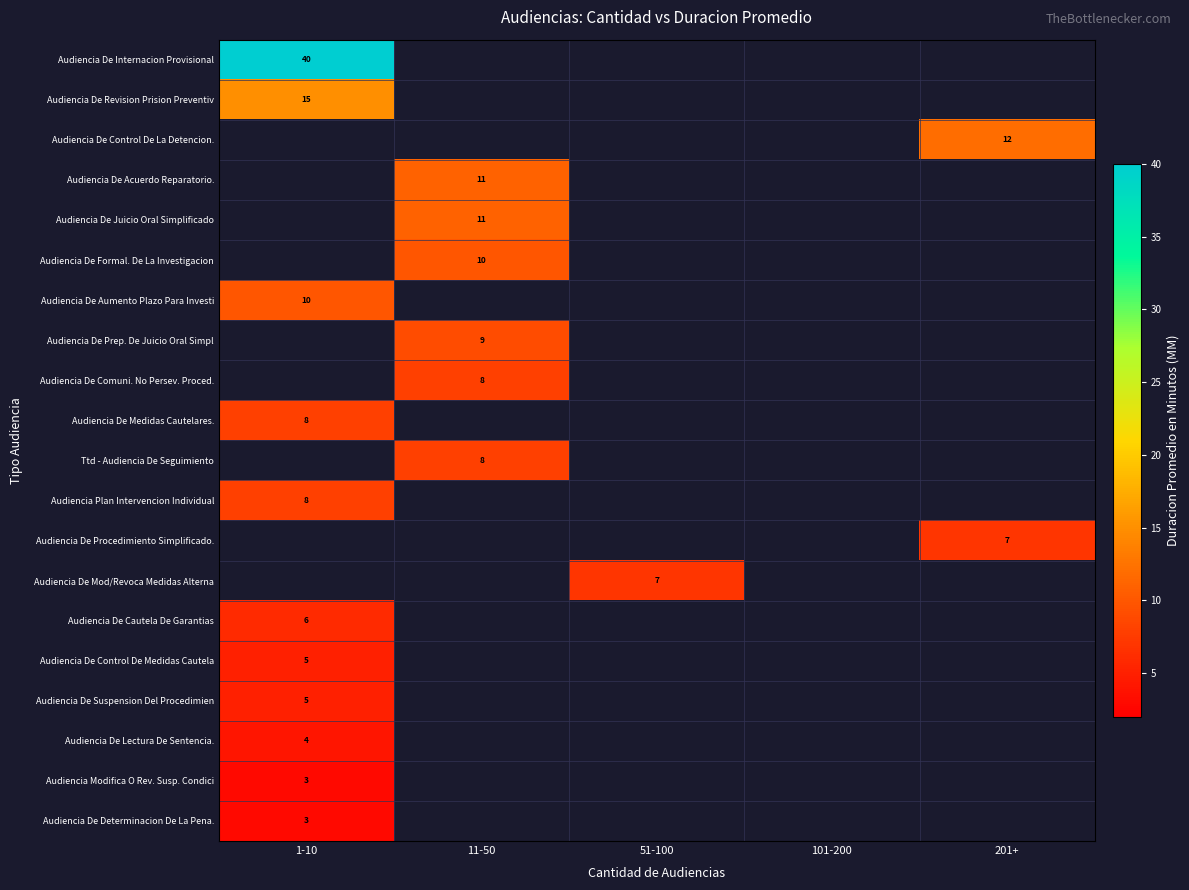

Is it true that Audiencia De Suspension Del Procedimien equals 5 at 1-10?

True